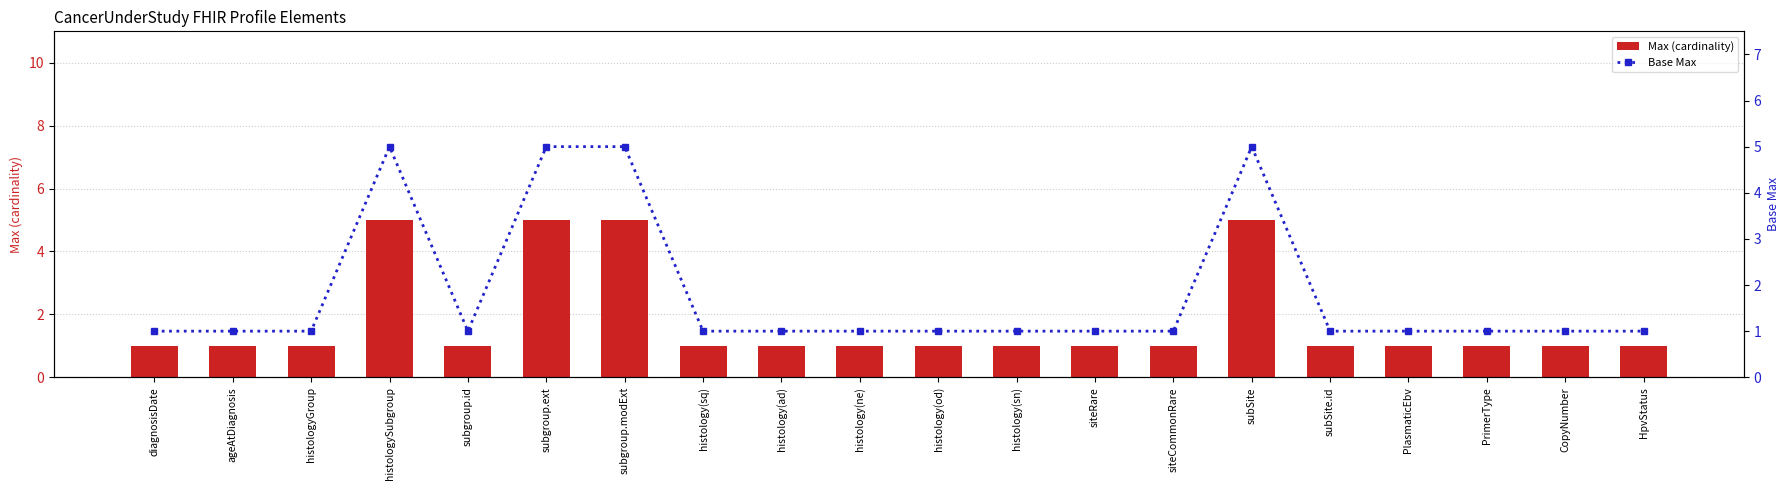

What is the difference between the maximum and minimum values in the Base Max series?

4